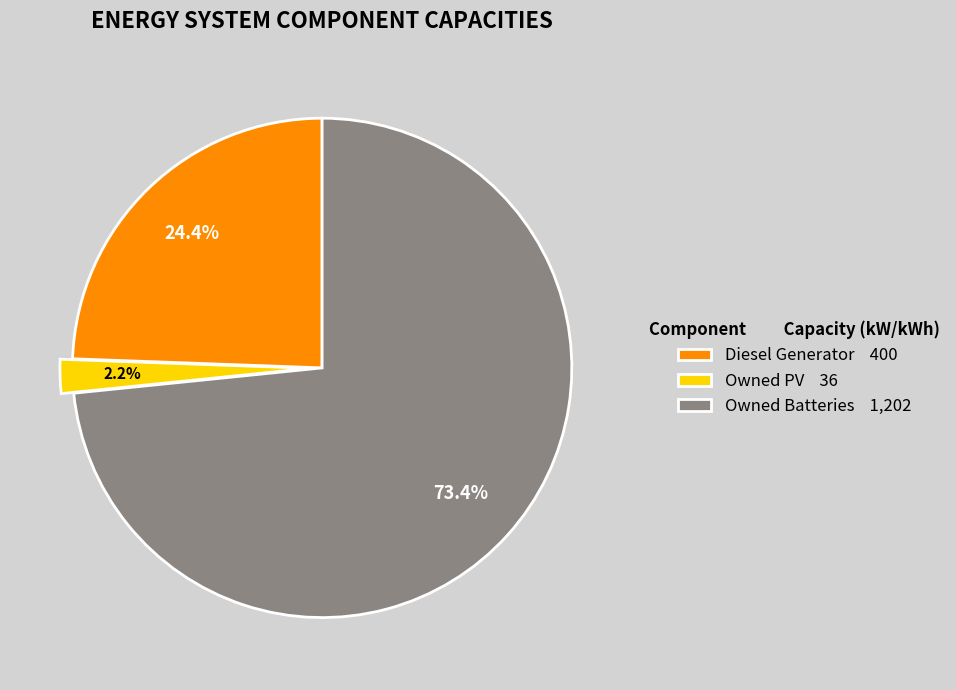

How many slices are in this pie chart?

3